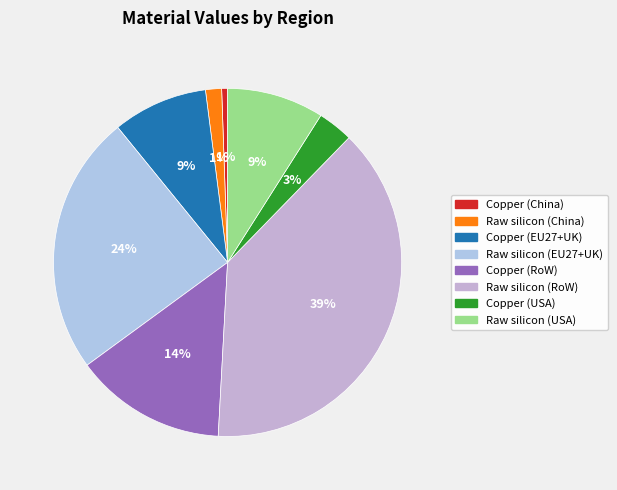

What percentage do Copper (RoW) and Raw silicon (USA) together represent?

23.1%